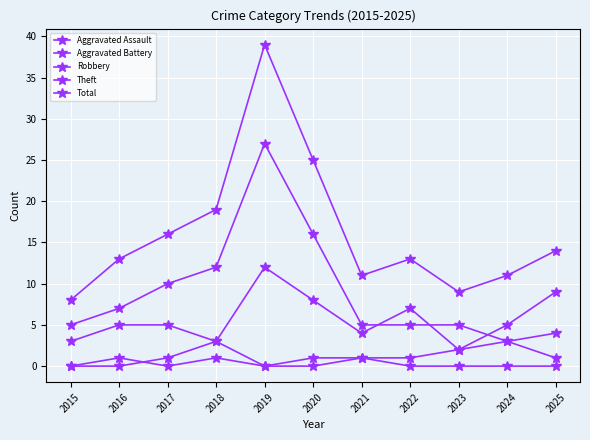

How many lines are shown in the chart?

5